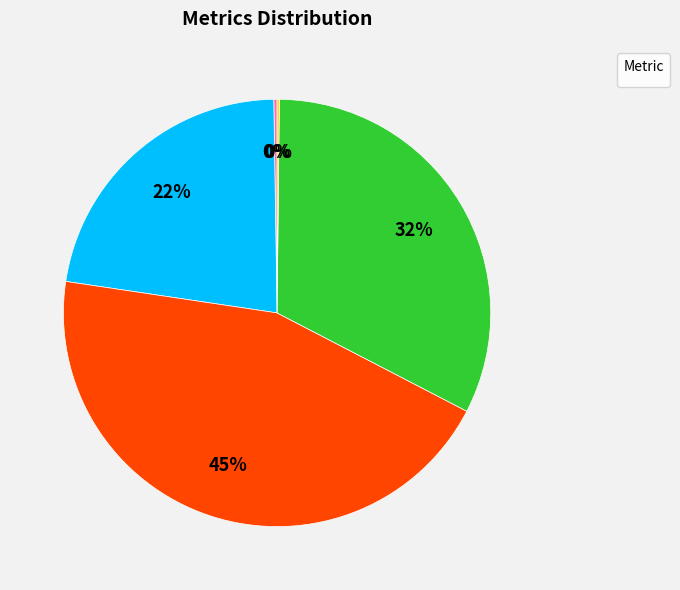

Is there any slice that represents more than half of the pie?

No